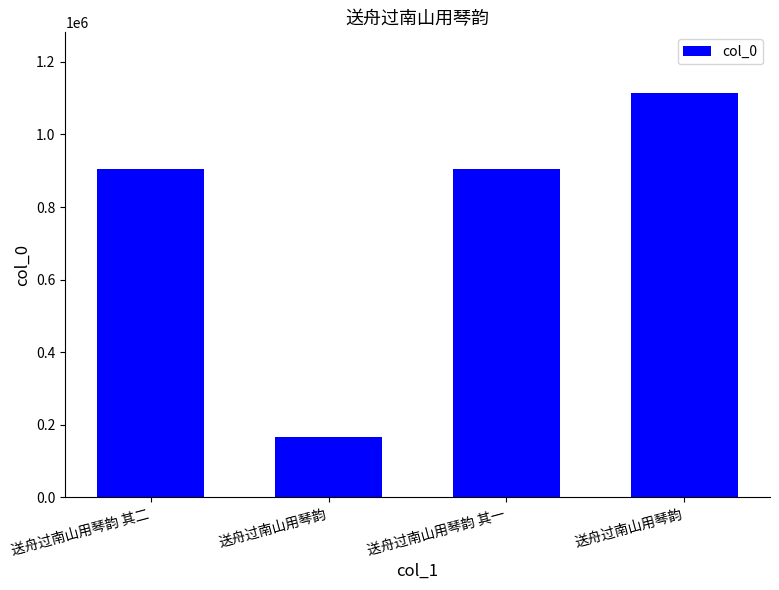

What is the greatest value displayed?

1114259